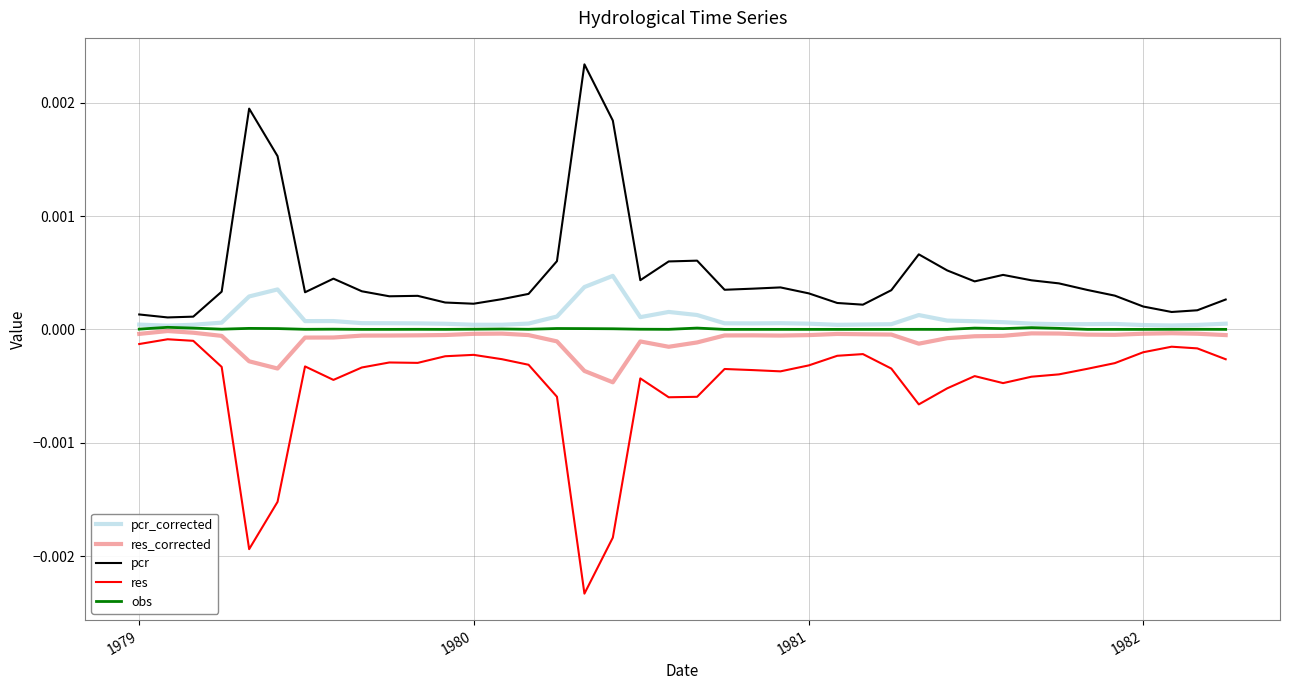

True or false: pcr_corrected and res_corrected cross at least once.

False